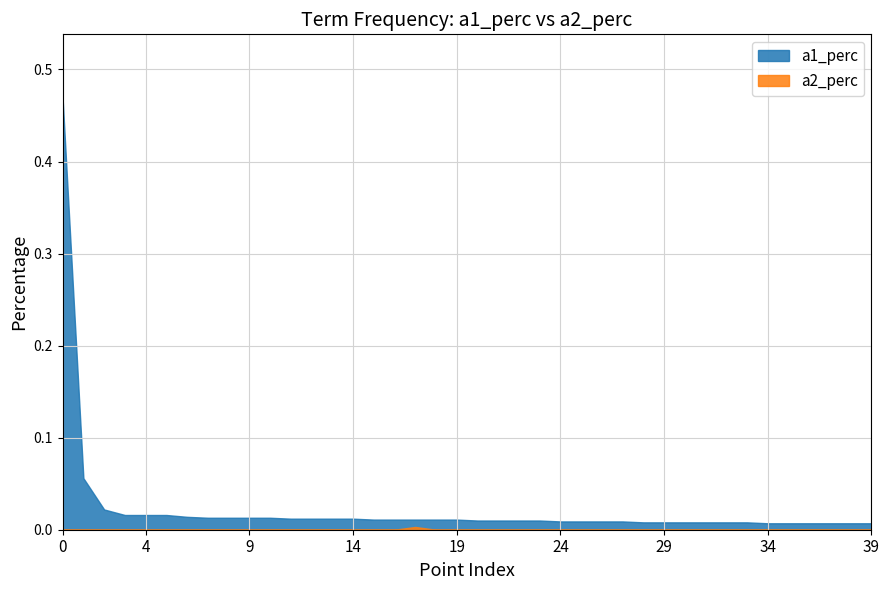

Which series has the widest spread of values?

a1_perc